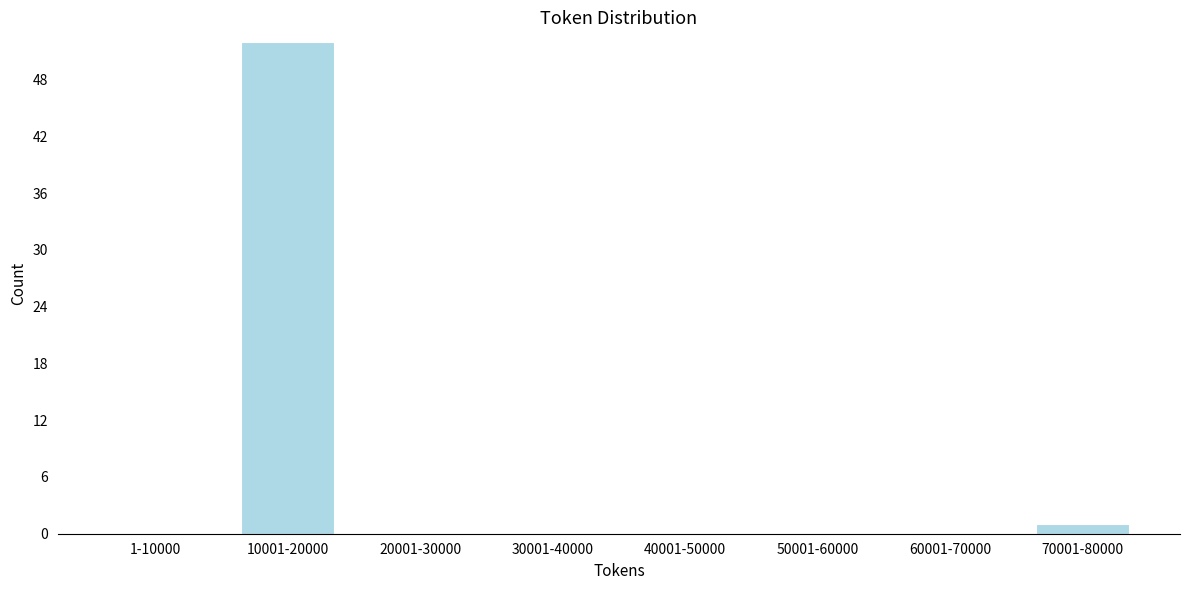

Reading left to right, what are all the values shown in this chart?

1-10000=0	10001-20000=52	20001-30000=0	30001-40000=0	40001-50000=0	50001-60000=0	60001-70000=0	70001-80000=1